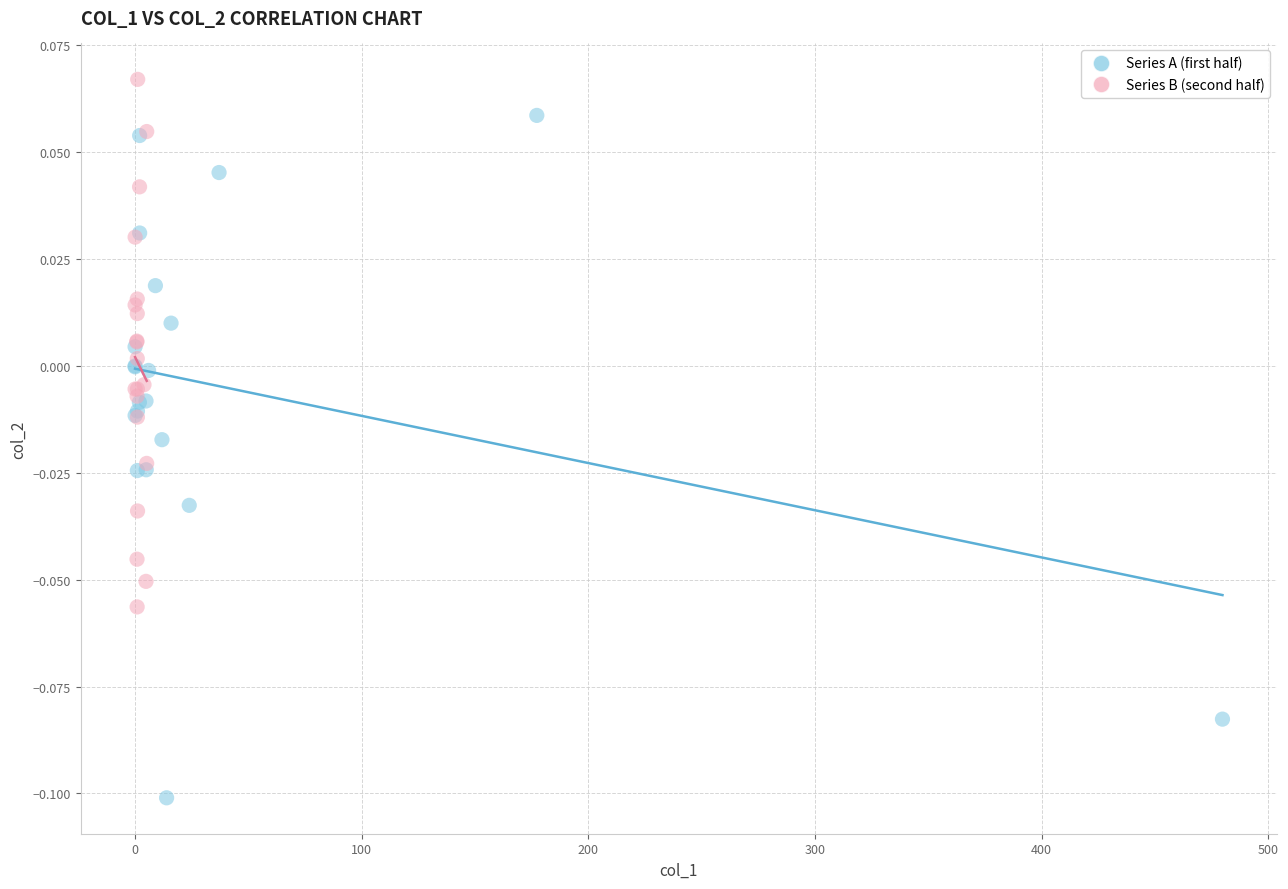

Which series has the widest spread of Y values?

Series A (first half)